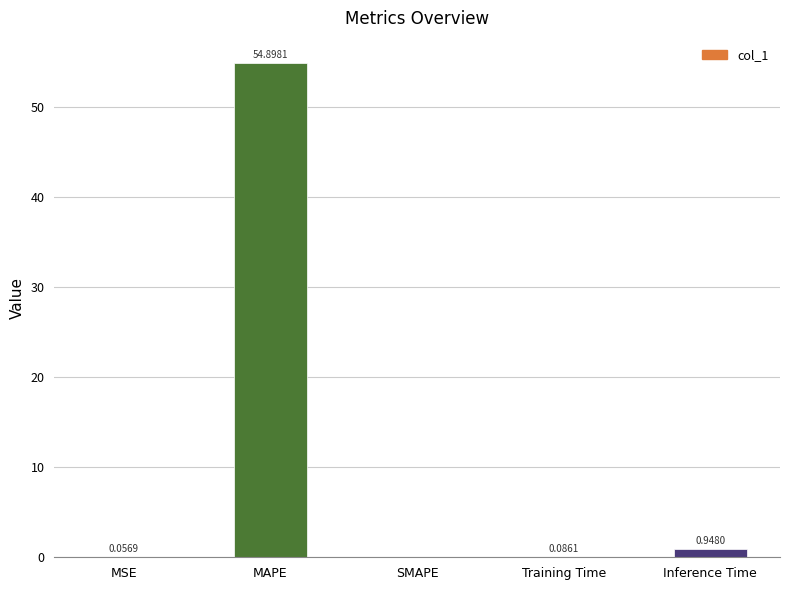

What is the average value?

11.2